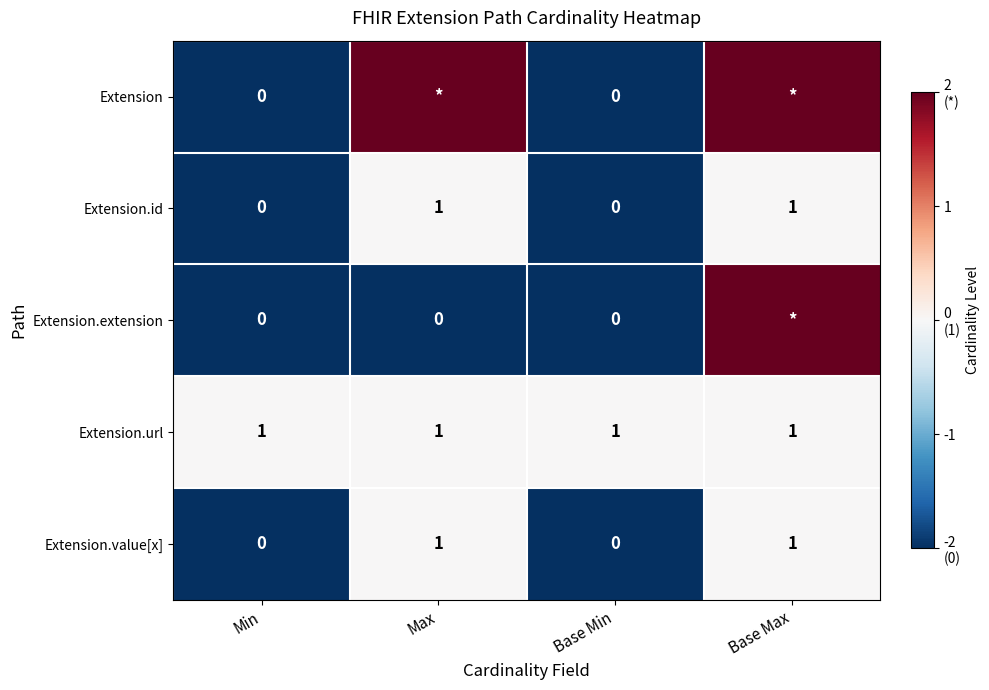

Count the Extension.id values in the range 0 to 1.

4